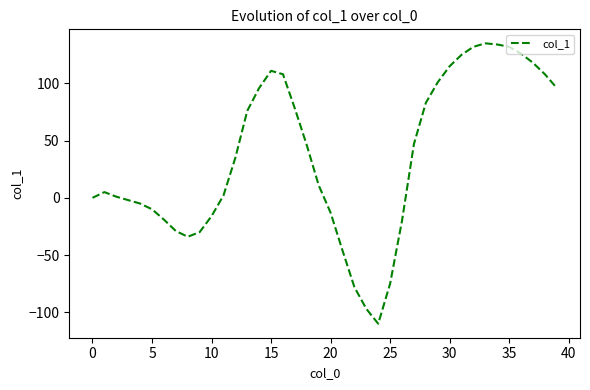

What is the difference between the maximum and minimum values?

245